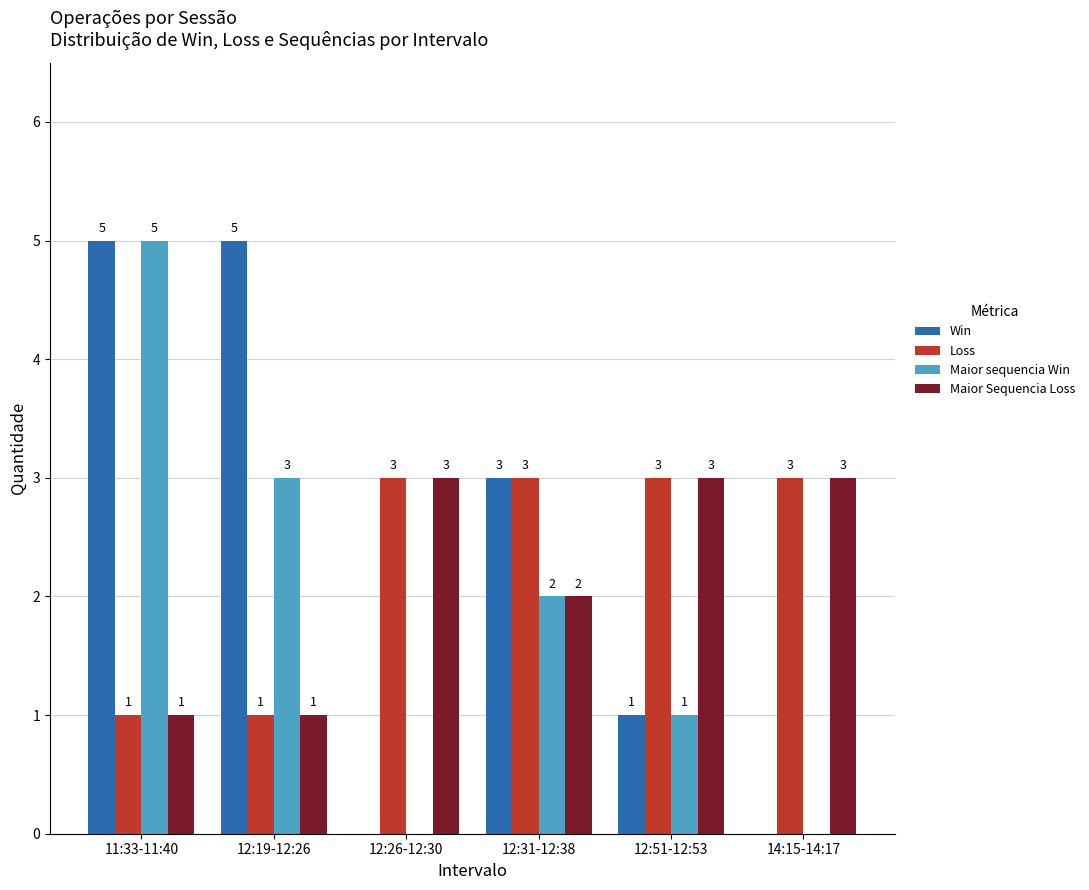

What is the sum of all Maior Sequencia Loss values?

13